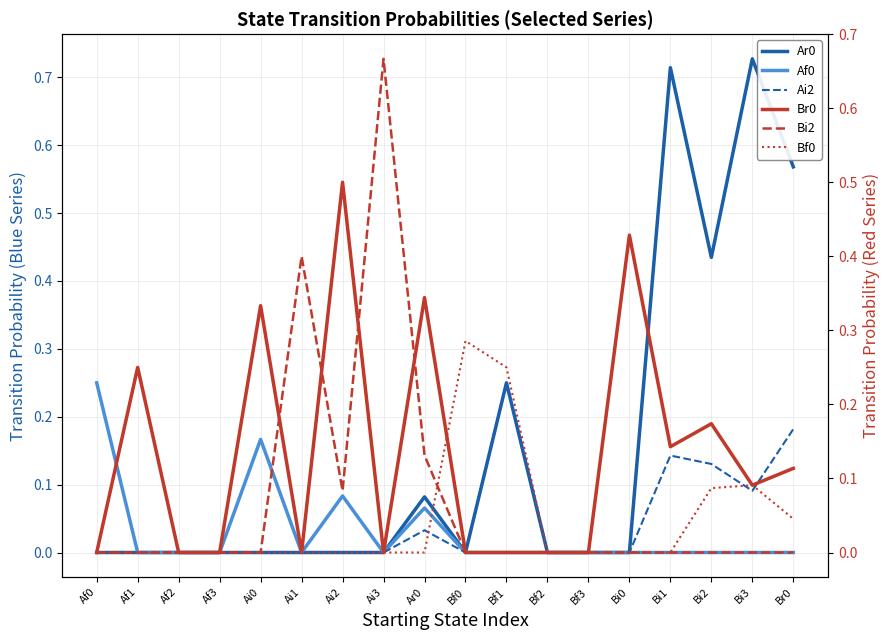

True or false: Bf0 has more than 1 interior local peaks.

True